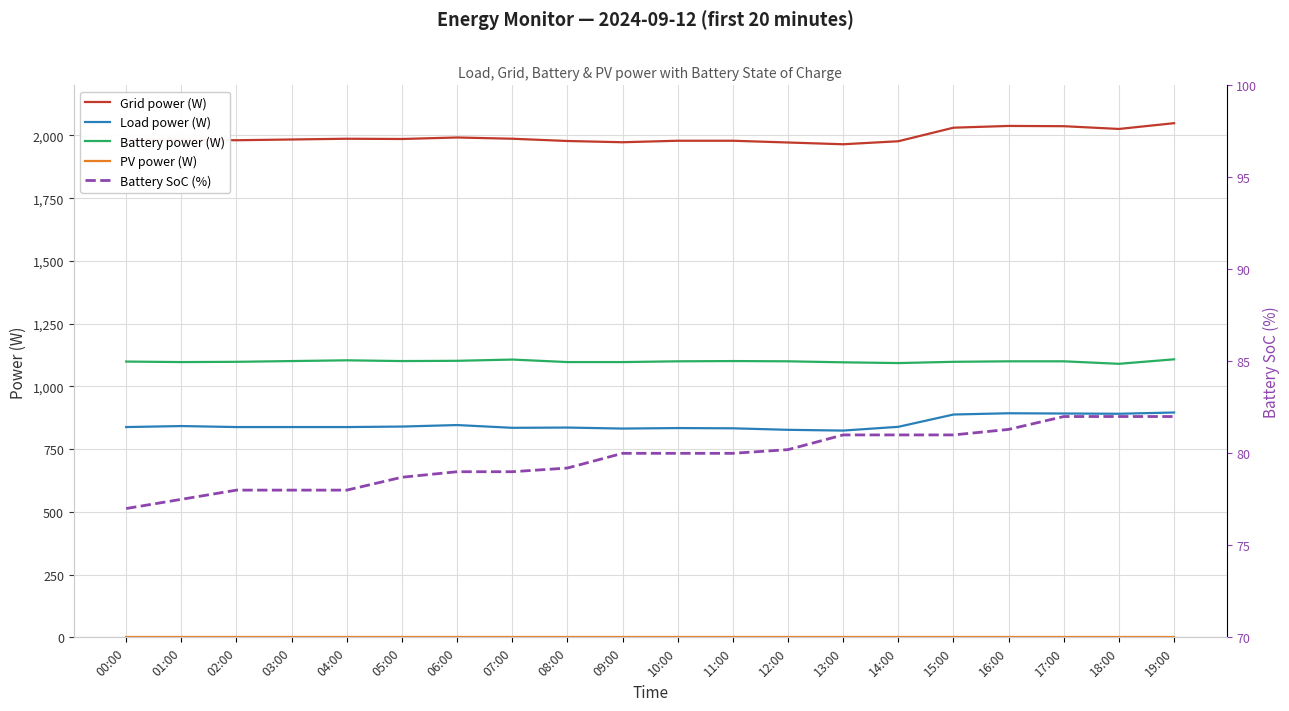

How many data points in Battery SoC (%) are less than 80?

9